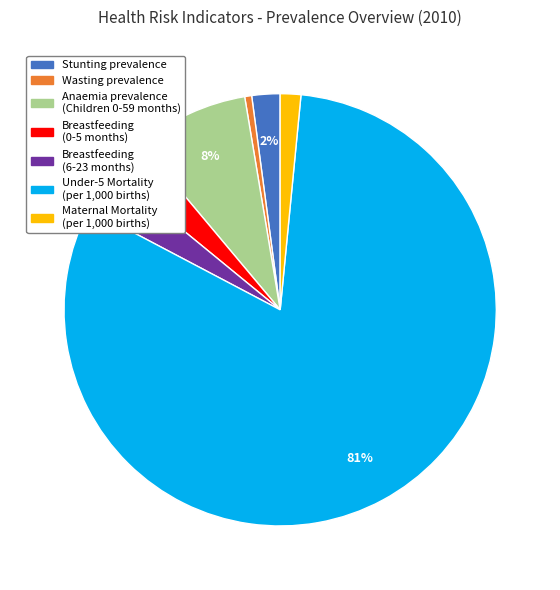

Which category accounts for the majority?

Under-5 Mortality (per 1,000 births)